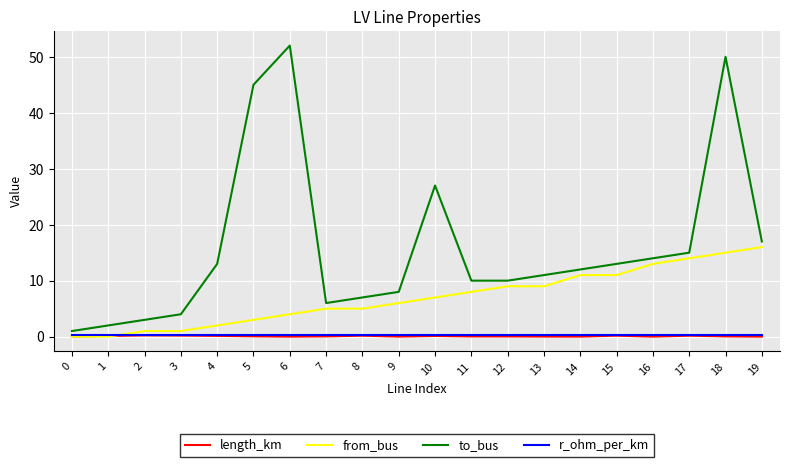

Which series has the widest spread of values?

to_bus